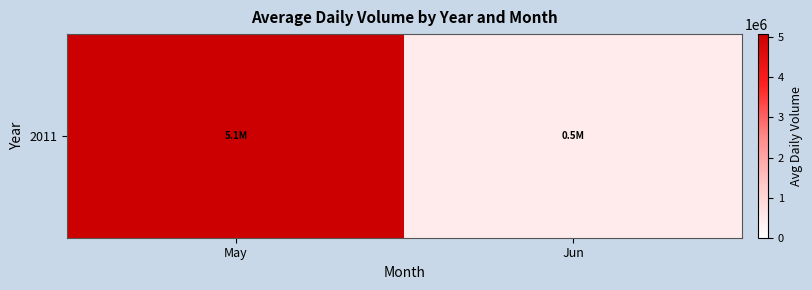

How many data points does each series have?

2